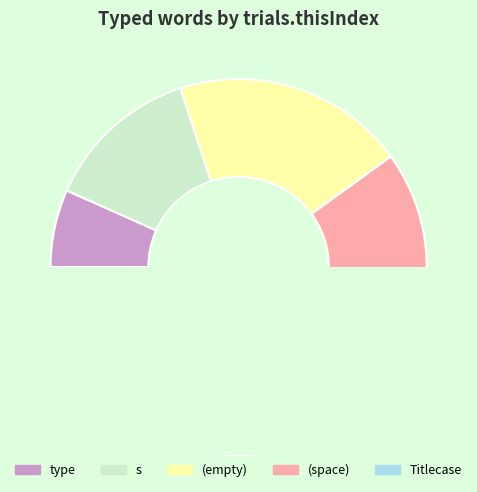

Count the number of slices in the pie.

5